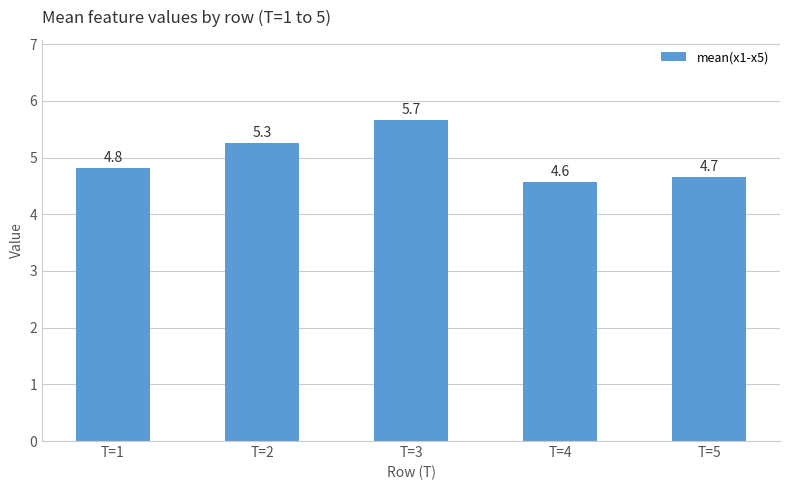

What is the sum of the values at T=5 and T=2?

9.9